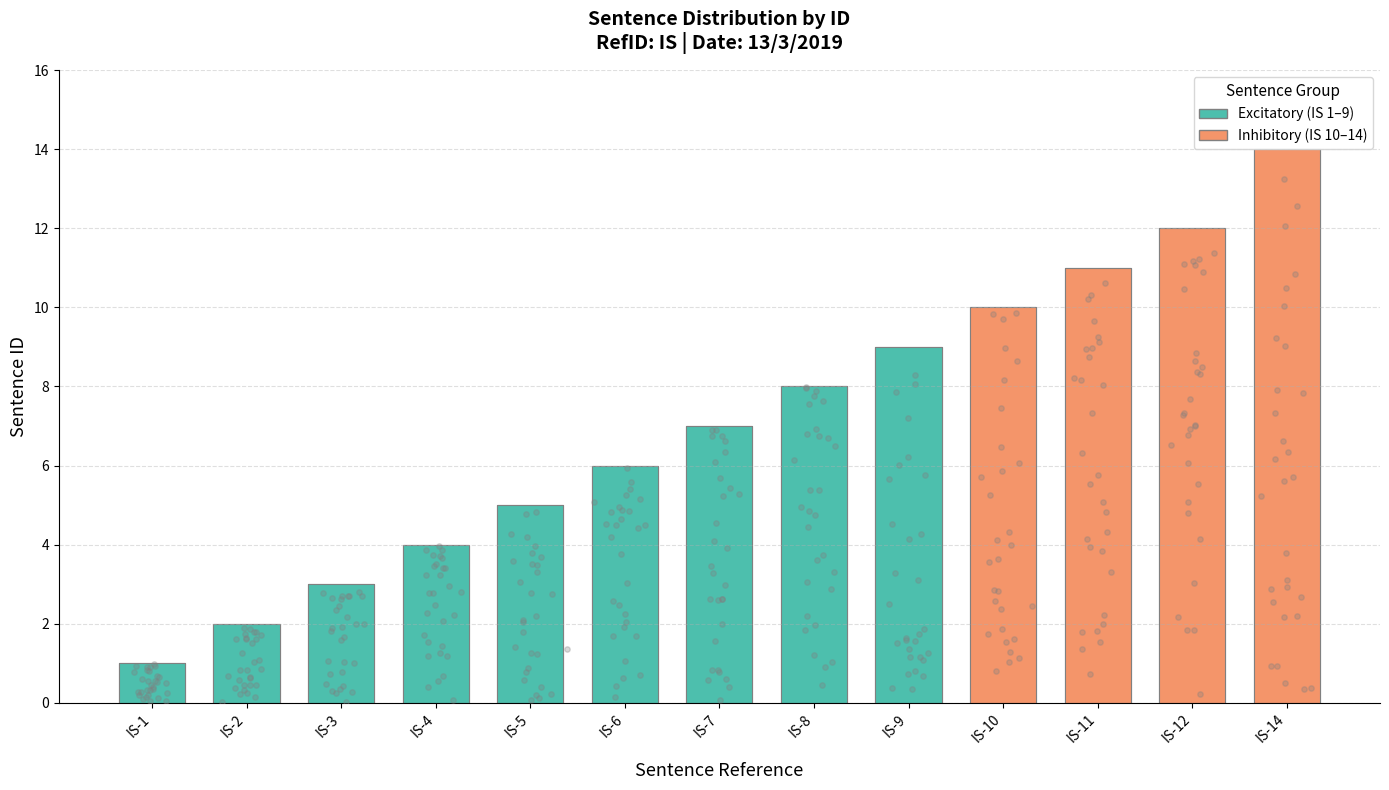

What is the ratio of the value at IS-7 to the value at IS-9?

0.8